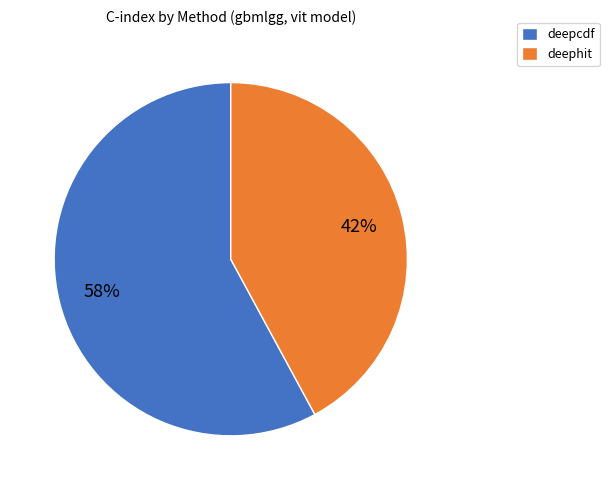

To the nearest percent, what is the difference between the deepcdf and deephit slice percentages?

16%